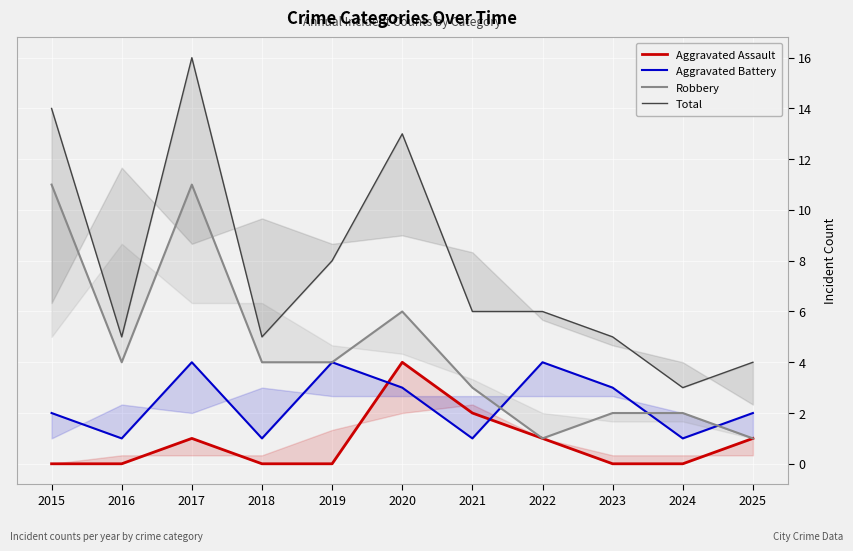

List the series in order of their overall mean, lowest first.

Aggravated Assault, Aggravated Battery, Robbery, Total